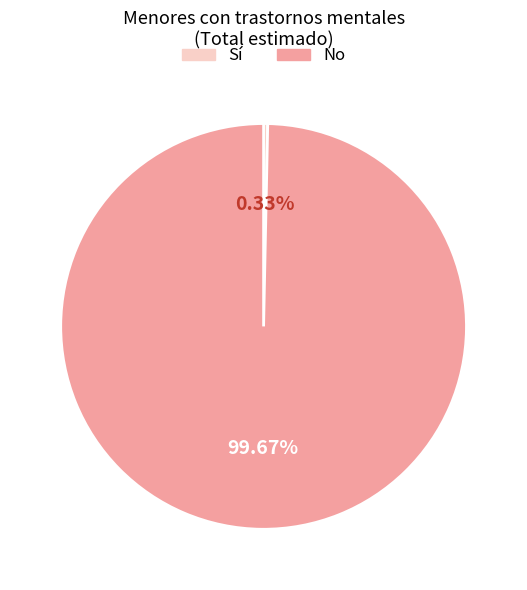

Which slice is the smallest?

Sí